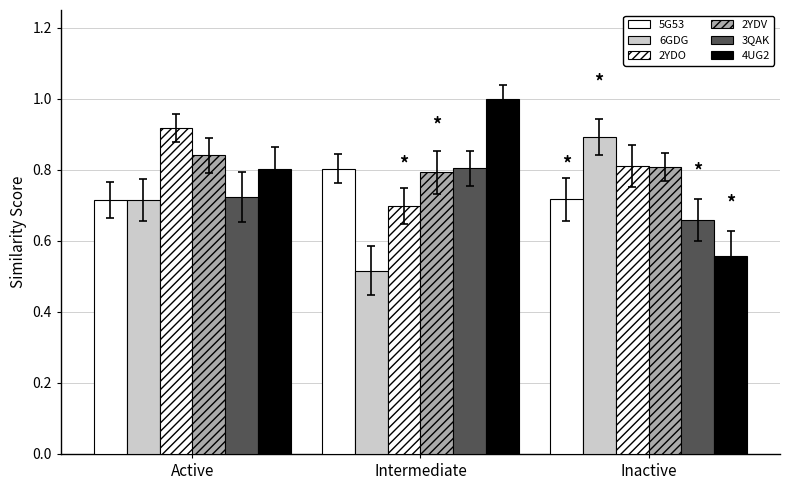

Which category has the lowest value across all series?

Intermediate